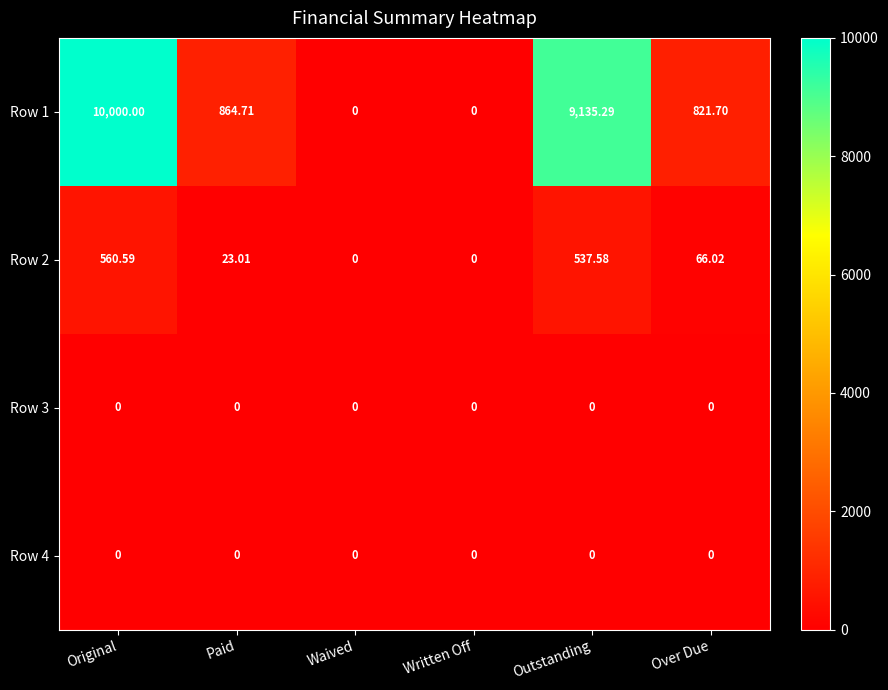

What is the total value across all series at Paid?

887.7